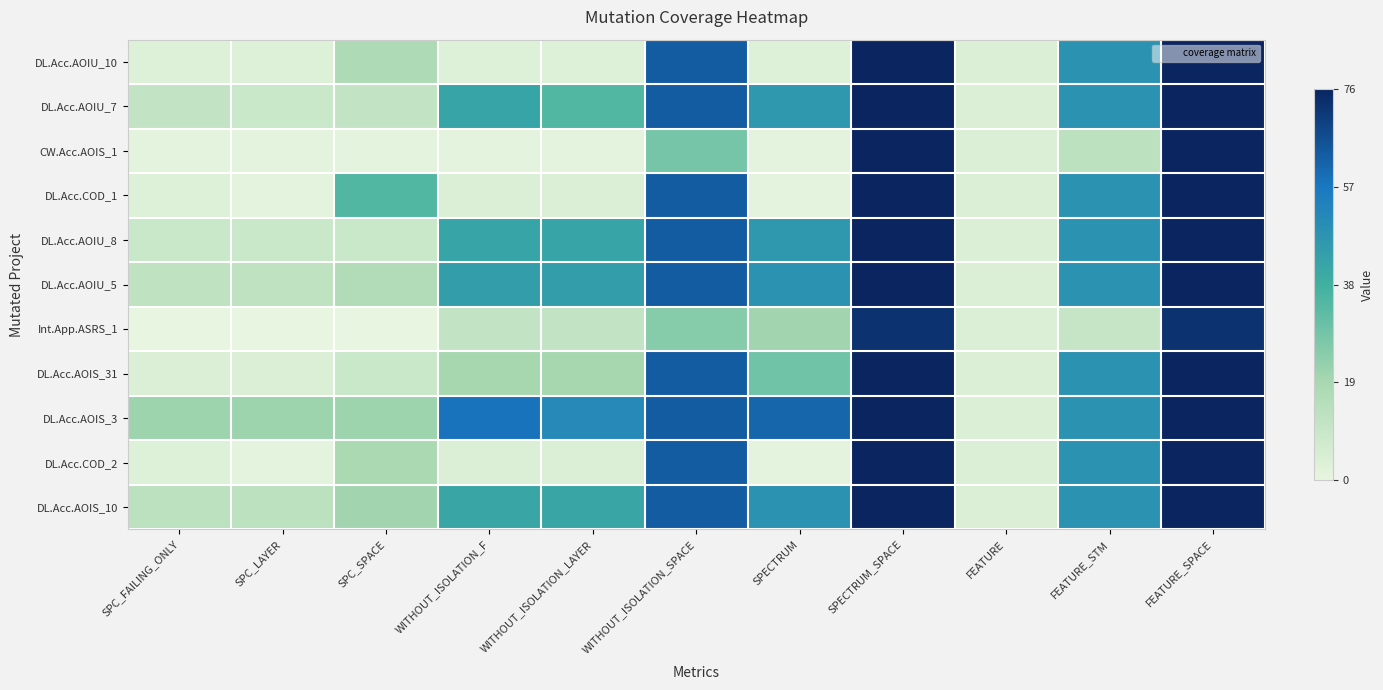

Which series has the largest range (max minus min)?

CW.Acc.AOIS_1